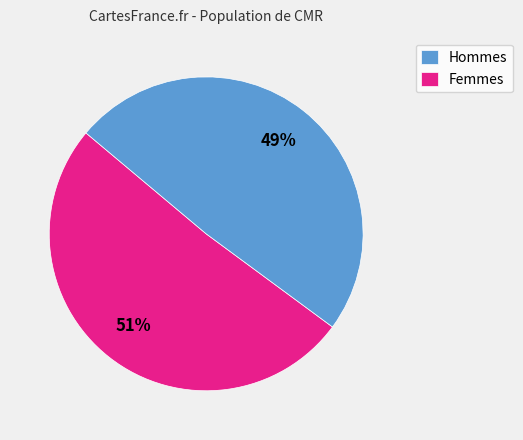

Rank the categories by value from lowest to highest.

Femmes, Hommes